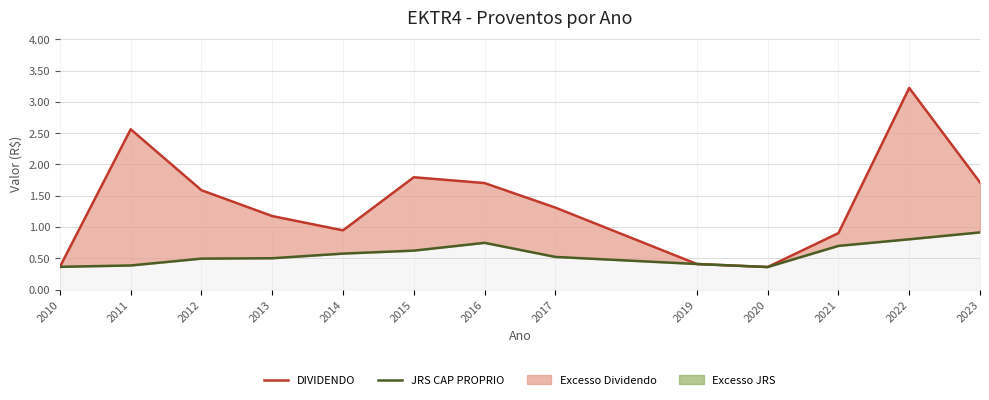

Reading right to left, extract all data points from this chart.

DIVIDENDO: 2023=1.7	2022=3.2	2021=0.9	2020=0.4	2019=0.4	2017=1.3	2016=1.7	2015=1.8	2014=0.9	2013=1.2	2012=1.6	2011=2.6	2010=0.4
JRS CAP PROPRIO: 2023=0.9	2022=0.8	2021=0.7	2020=0.4	2019=0.4	2017=0.5	2016=0.7	2015=0.6	2014=0.6	2013=0.5	2012=0.5	2011=0.4	2010=0.4